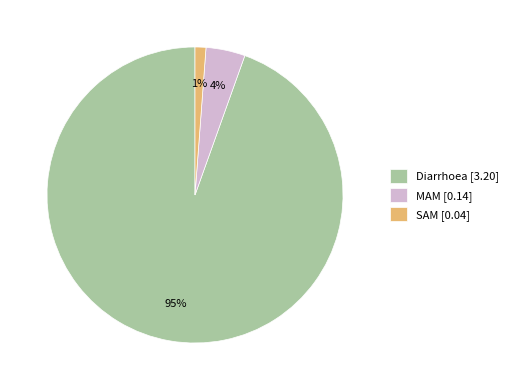

To the nearest percent, what is the combined percentage of Diarrhoea and SAM?

96%